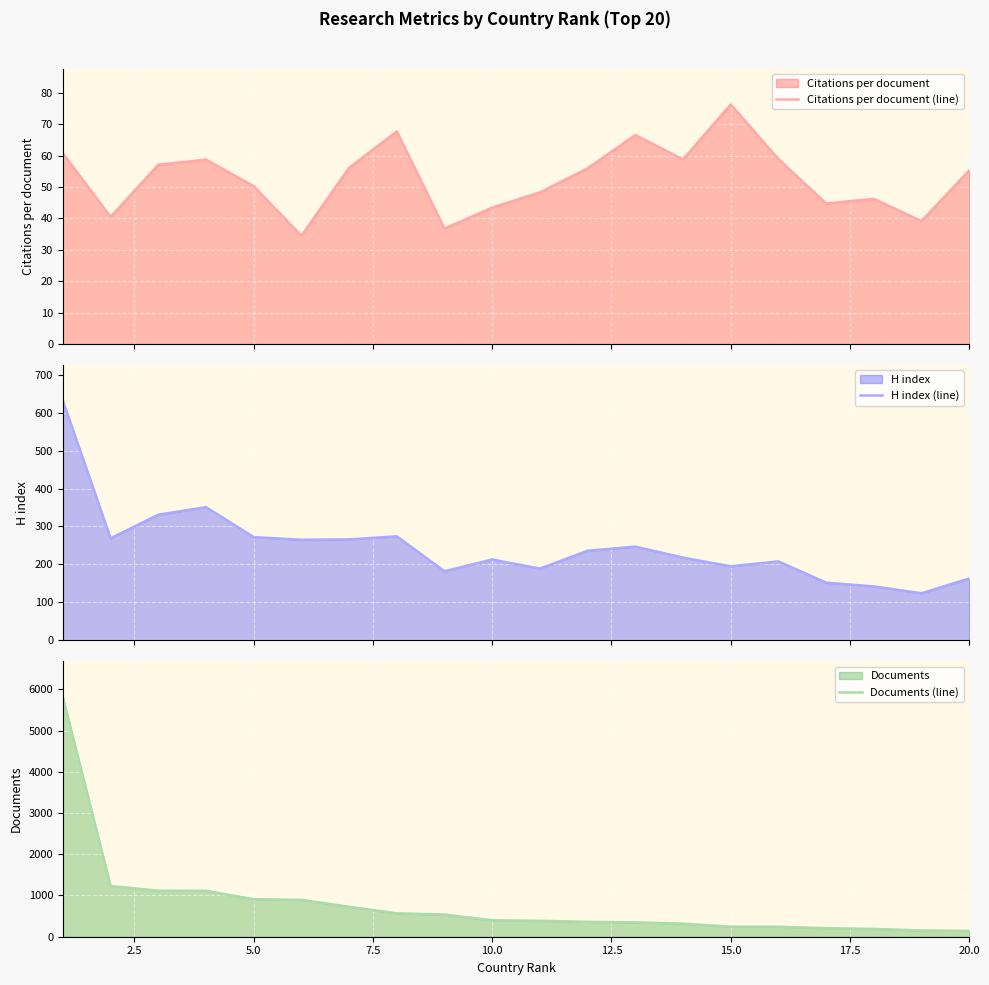

Reading left to right, list all the values displayed in this chart.

Citations per document (line): 60.8	40.5	57.1	58.7	50.3	34.5	56.2	67.7	36.8	43.5	48.3	56.0	66.6	58.8	76.3	59.0	44.8	46.2	39.2	55.3
H index (line): 631.0	269.0	331.0	351.0	272.0	265.0	266.0	274.0	182.0	213.0	189.0	236.0	247.0	218.0	195.0	208.0	152.0	142.0	124.0	163.0
Documents (line): 5808.0	1230.0	1117.0	1113.0	909.0	894.0	726.0	567.0	537.0	399.0	386.0	361.0	349.0	317.0	243.0	242.0	207.0	189.0	152.0	141.0